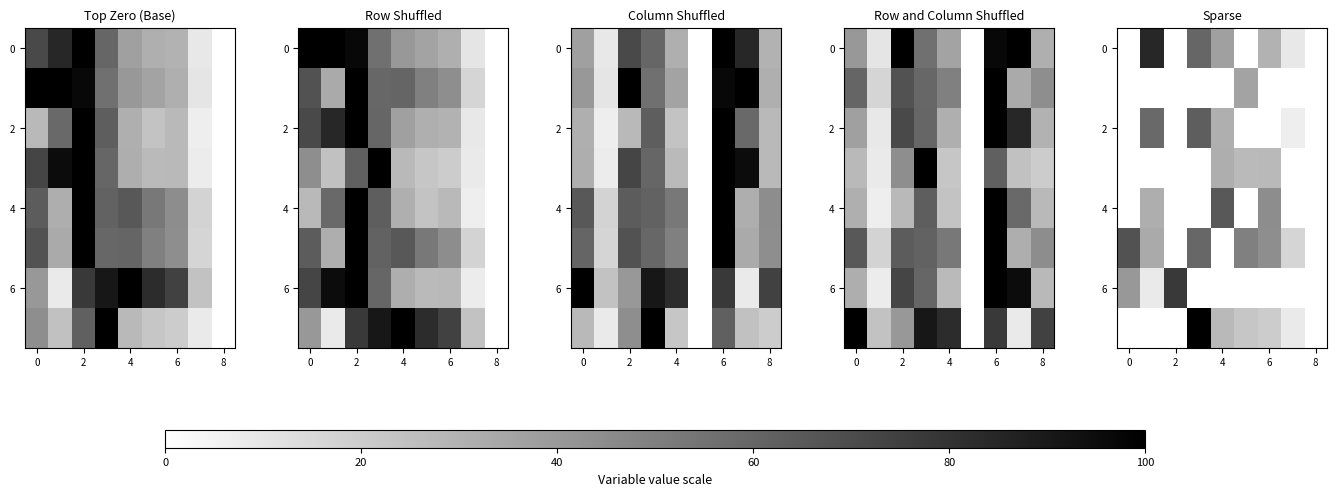

What is the difference between the second highest and second lowest values in the 2 series?

58.5